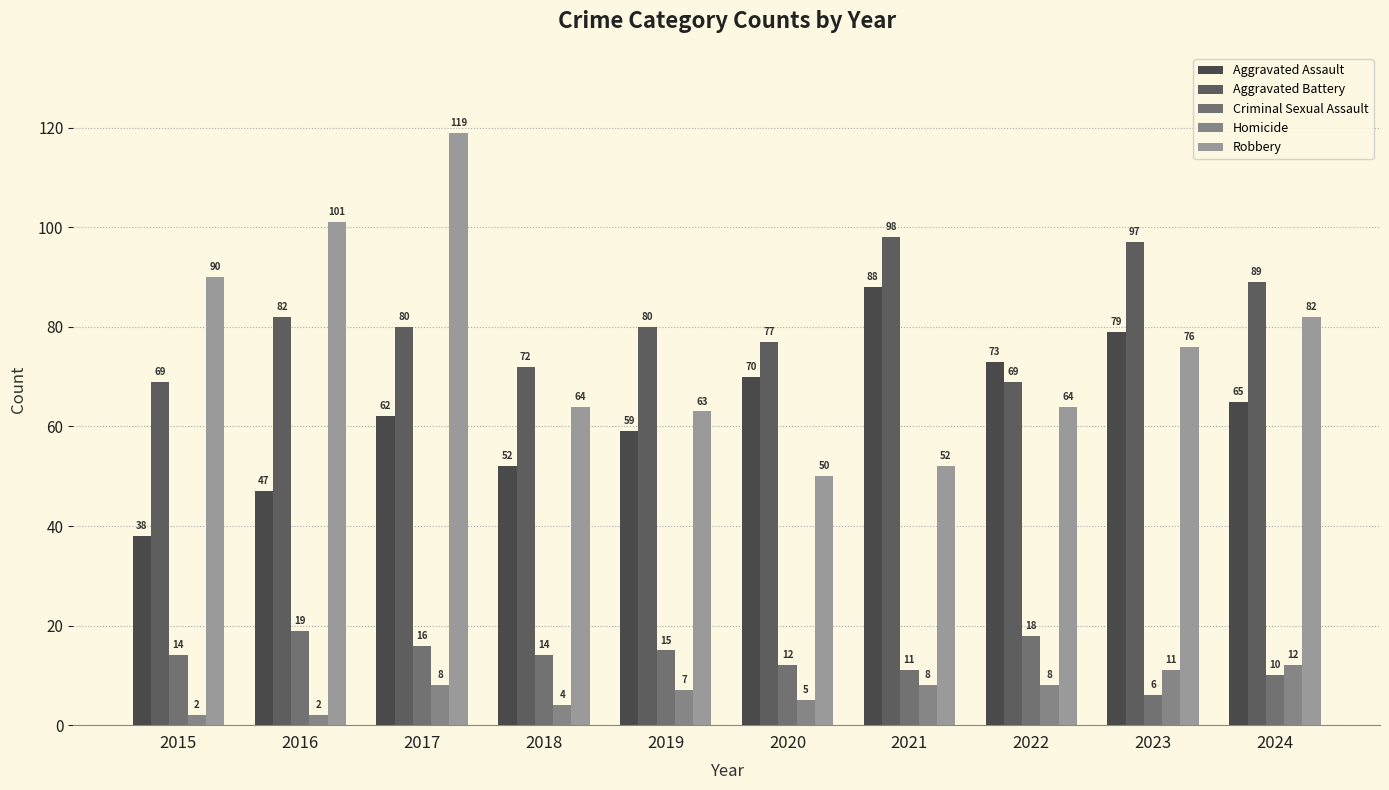

True or false: Robbery has a value of 82 at 2019.

False